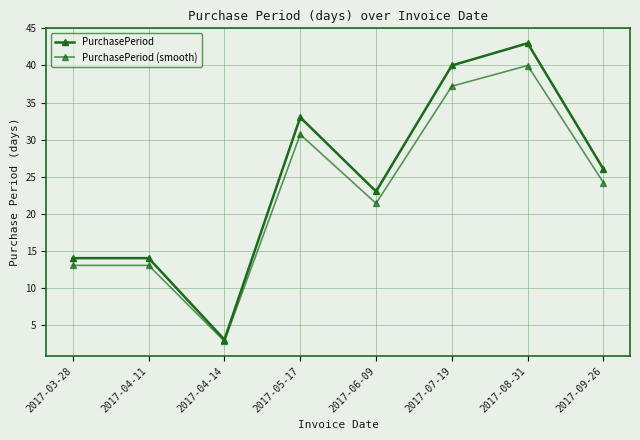

Between 2017-09-26 and 2017-05-17, which is larger?

2017-05-17